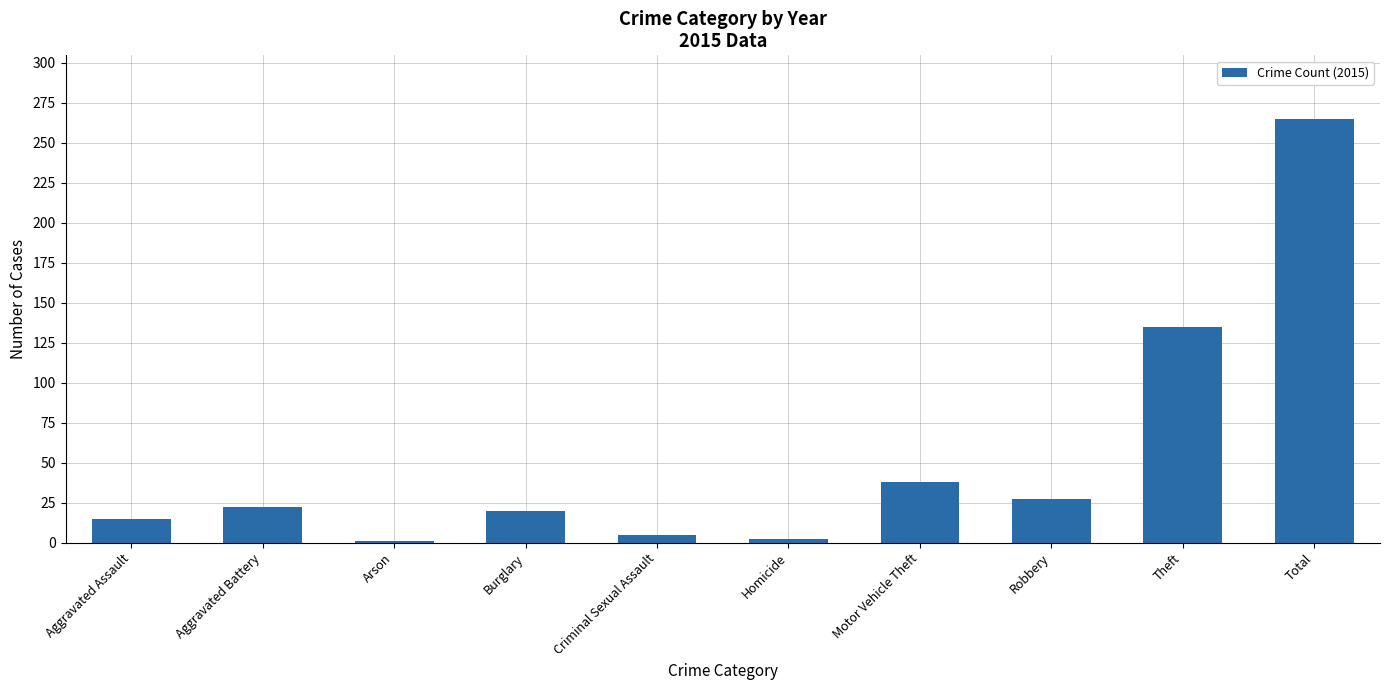

Which has a higher value, Criminal Sexual Assault or Homicide?

Criminal Sexual Assault